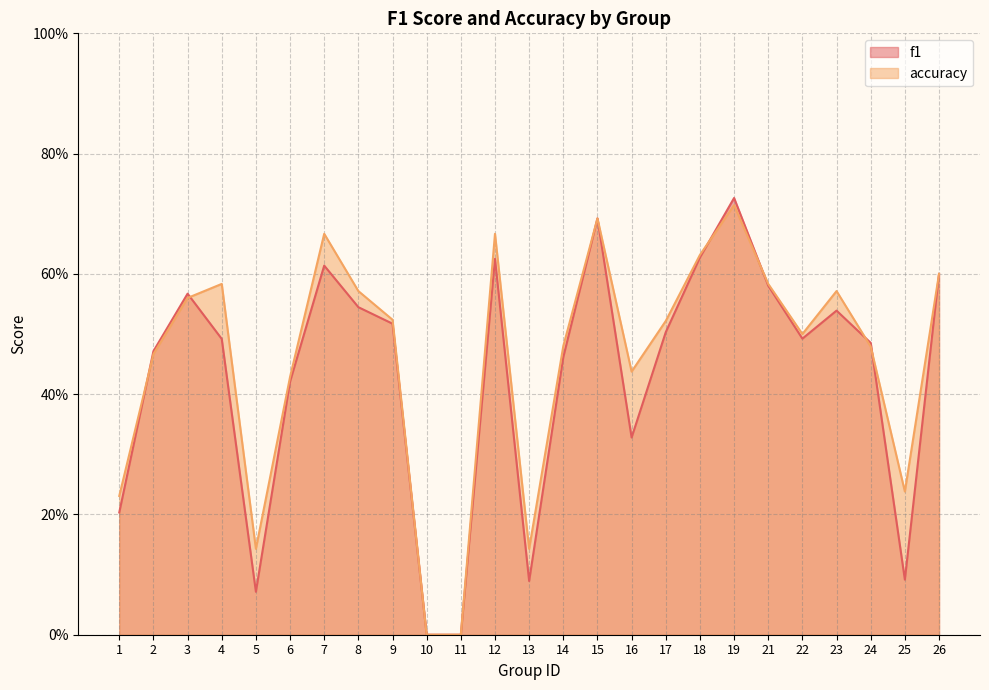

In accuracy, how many points are higher than both neighbors (excluding endpoints)?

6